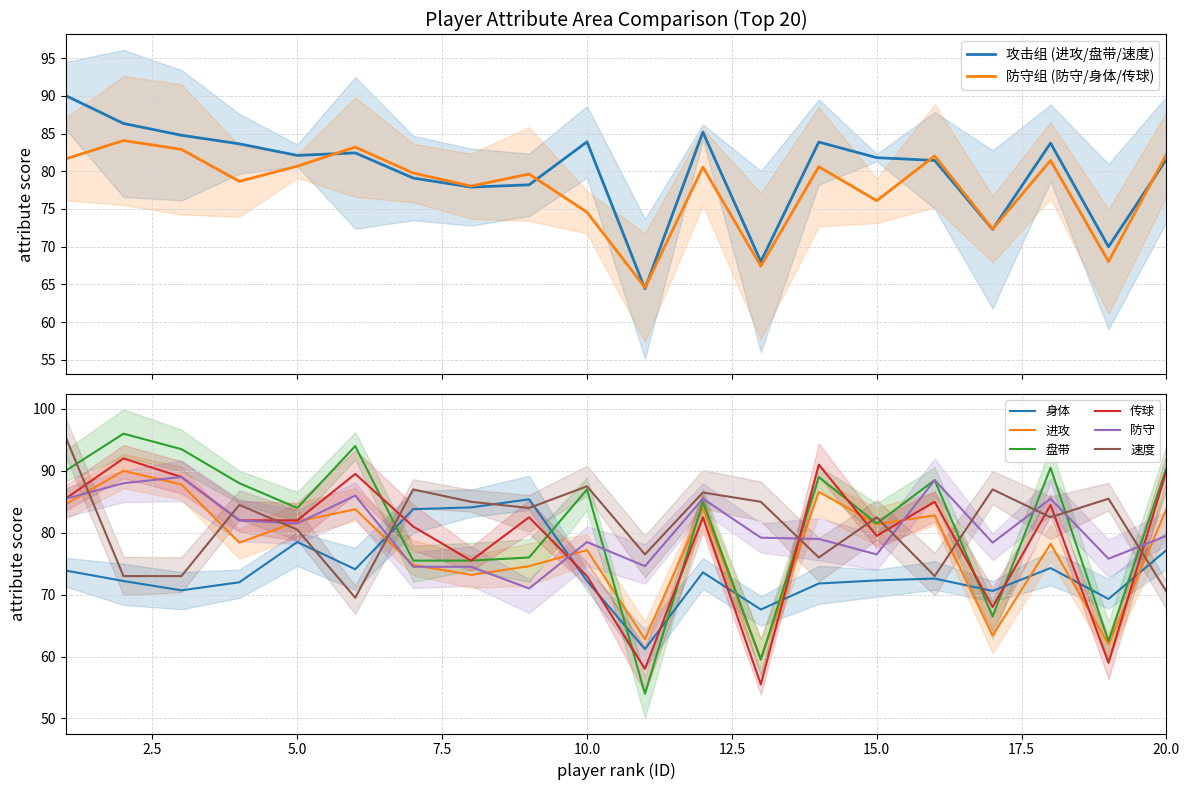

True or false: 传球 has more than 2 points higher than both neighbors.

True